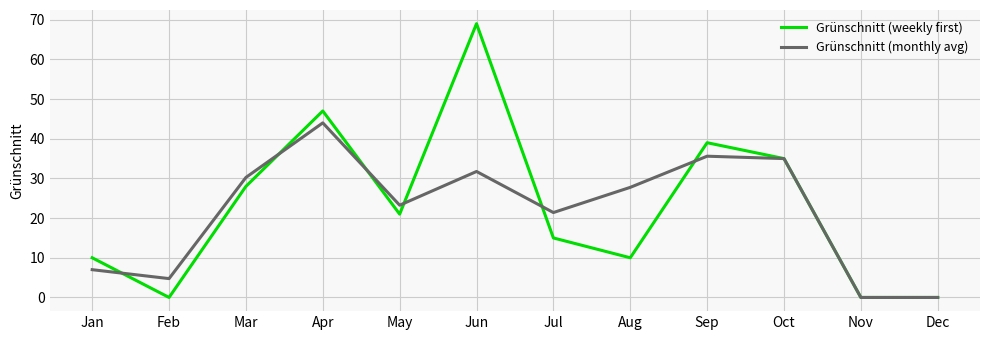

What is the maximum value for Grünschnitt (monthly avg)?

44.0